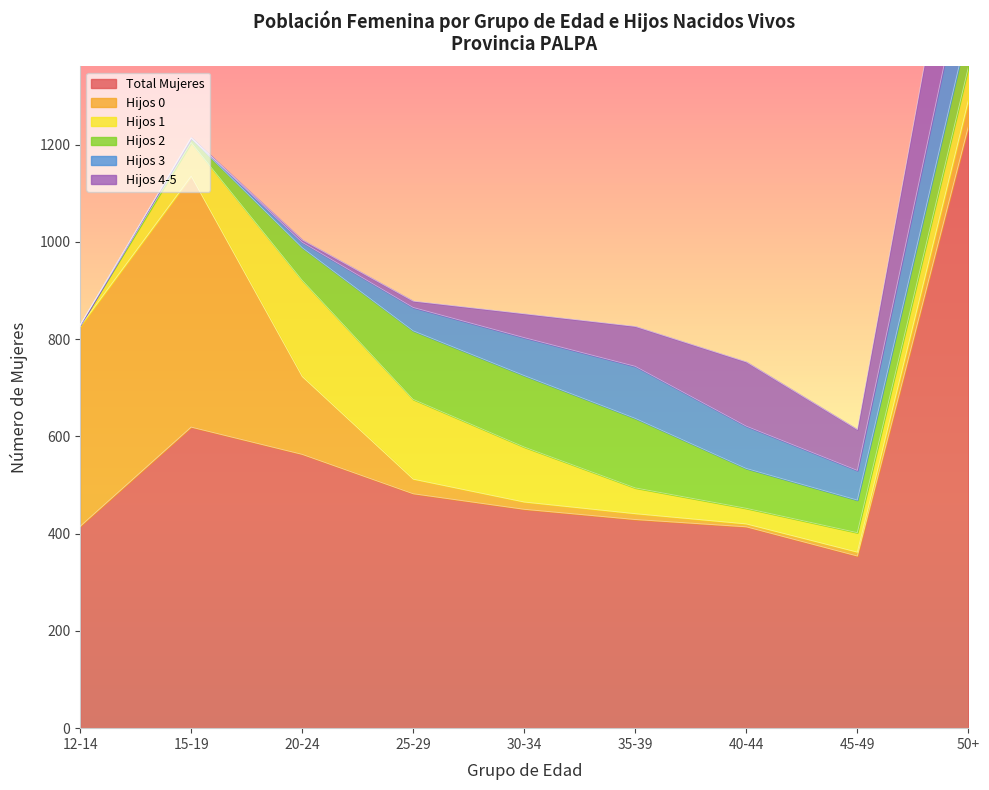

The value of Hijos 3 at 20-24 is 11. True or false?

True